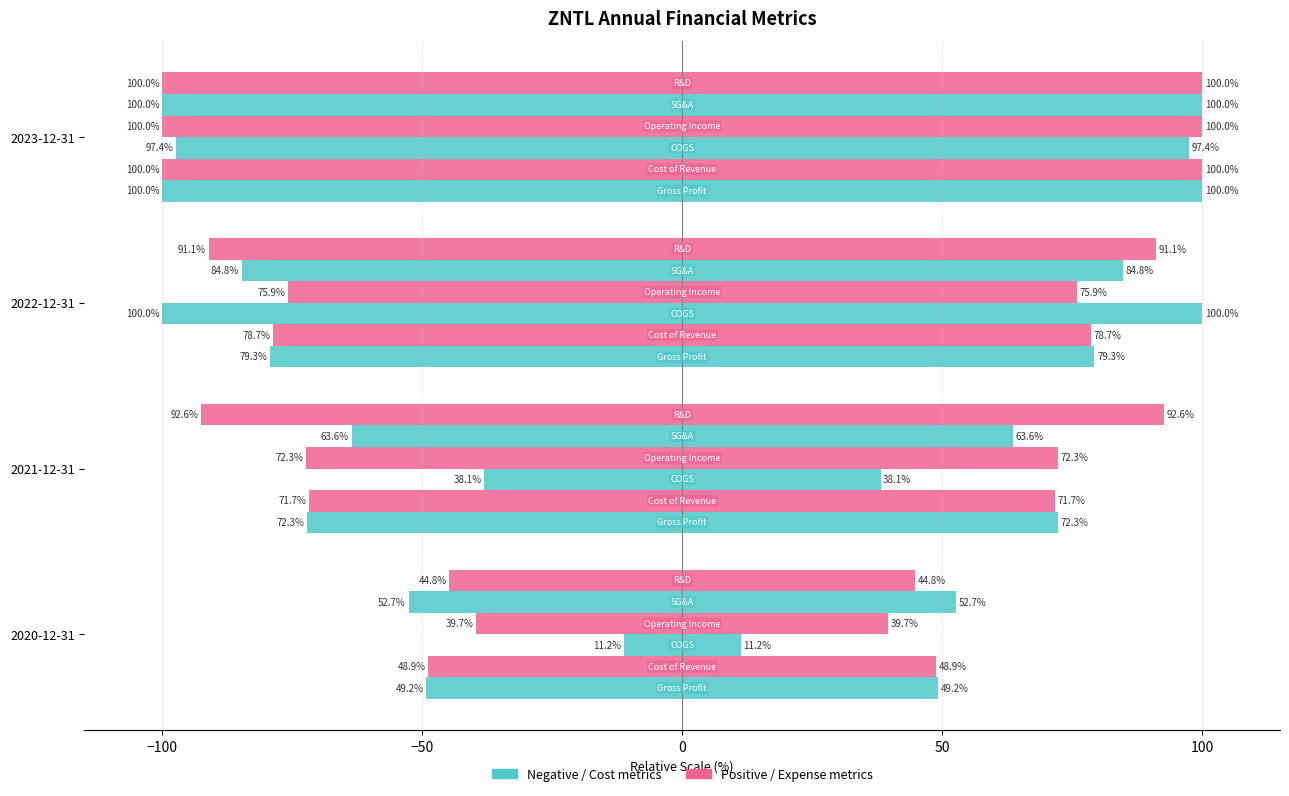

Reading left to right, extract all data points from this chart.

grossProfit: -49.2	-72.3	-79.3	-100.0
costOfRevenue: -48.9	-71.7	-78.7	-100.0
costofGoodsAndServicesSold: -11.2	-38.1	-100.0	-97.4
operatingIncome: -39.7	-72.3	-75.9	-100.0
sellingGeneralAndAdministrative: -52.7	-63.6	-84.8	-100.0
researchAndDevelopment: -44.8	-92.6	-91.1	-100.0